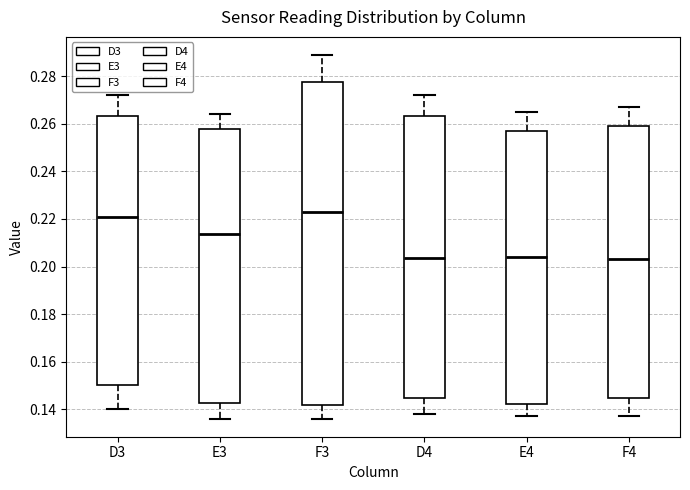

Reading left to right, transcribe this box plot: for each box, give where its median line is, the range the box spans, and where its two whiskers end, as read against the y-axis. The values are not printed on the chart, so give them approximately, as read against the axis.

D3: median 0.222, box 0.150 to 0.264, whiskers 0.140 to 0.272
E3: median 0.214, box 0.142 to 0.258, whiskers 0.136 to 0.264
F3: median 0.224, box 0.142 to 0.278, whiskers 0.136 to 0.290
D4: median 0.204, box 0.144 to 0.264, whiskers 0.138 to 0.272
E4: median 0.204, box 0.142 to 0.258, whiskers 0.138 to 0.266
F4: median 0.204, box 0.144 to 0.260, whiskers 0.138 to 0.268